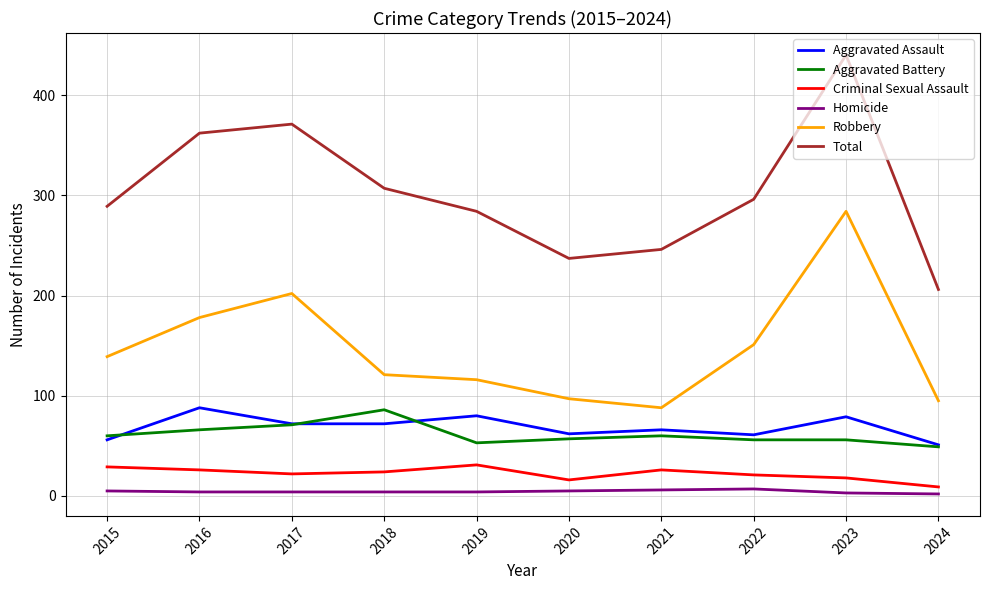

The Aggravated Battery series shows 57 at 2020. True or false?

True